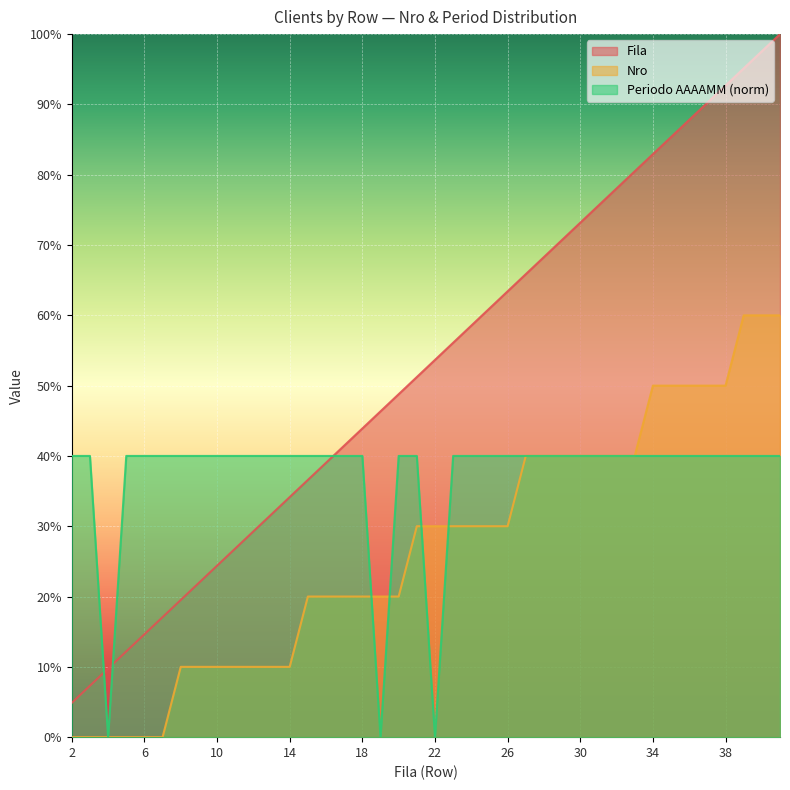

What is the greatest value displayed?

100.0